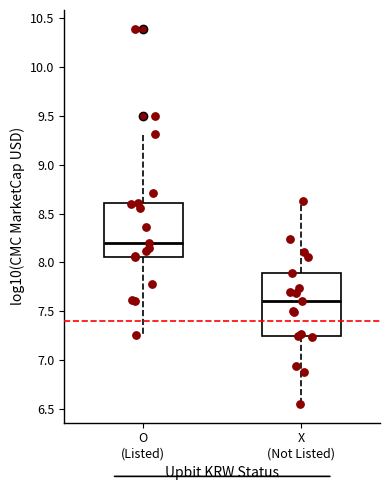

Comparing the boxes themselves (not the whiskers), which one is the tallest?

X (Not Listed)